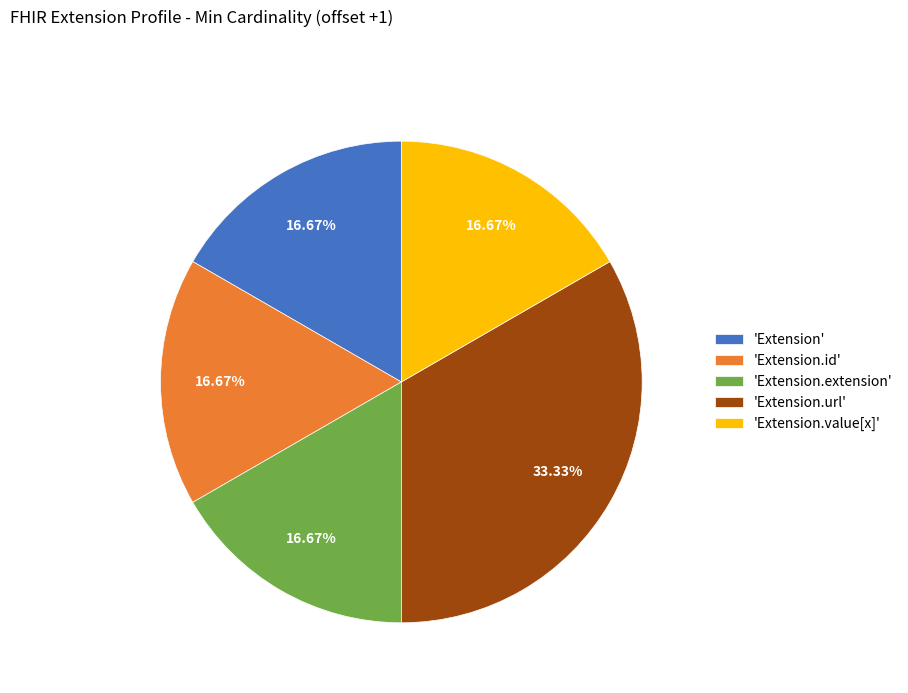

To the nearest percent, what is the average slice percentage?

20%